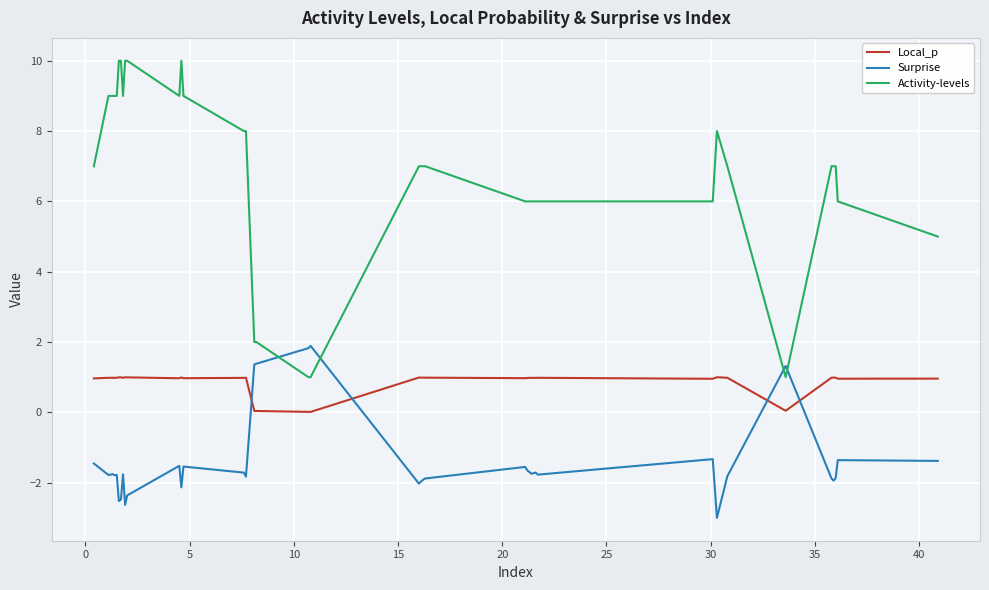

Rank the series by their maximum value, from lowest to highest.

Local_p, Surprise, Activity-levels